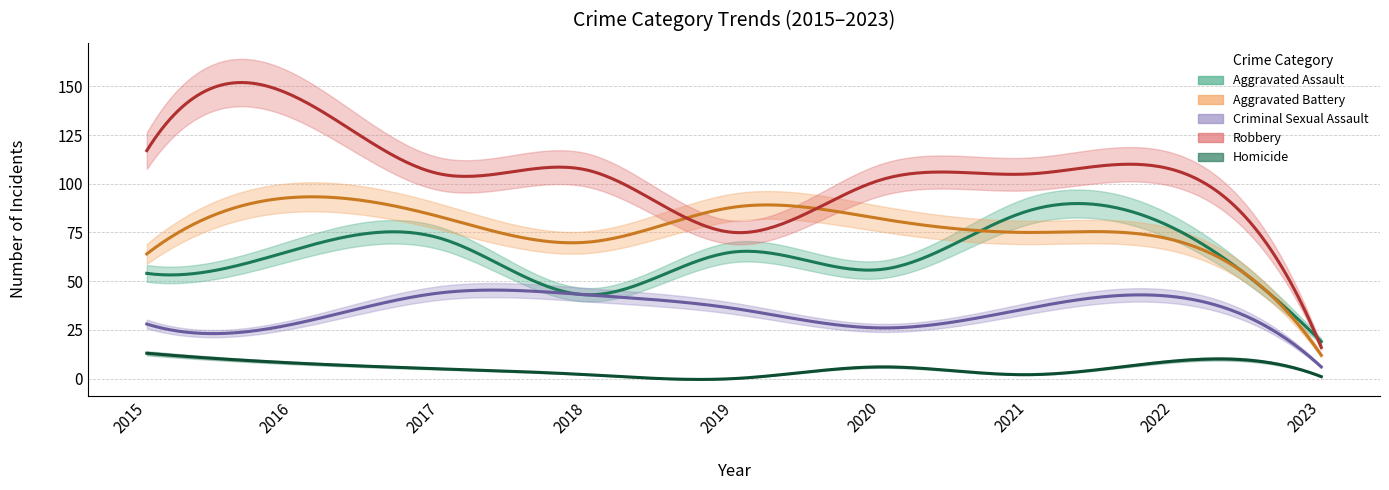

How many interior local peaks does the Criminal Sexual Assault series have?

2